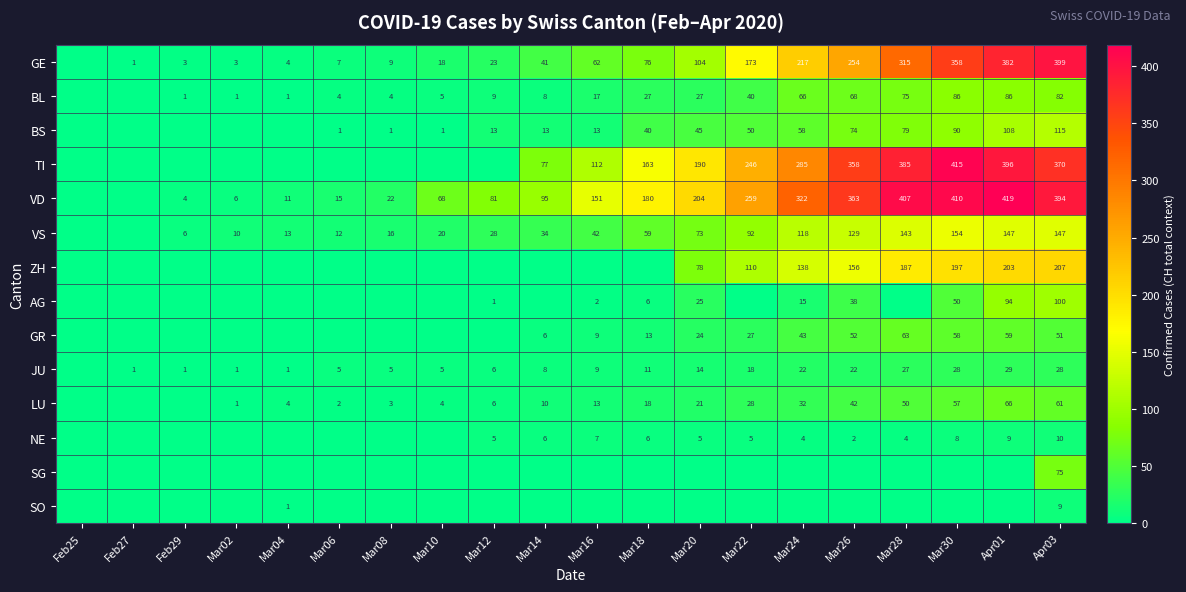

Count the number of data series in this chart.

14